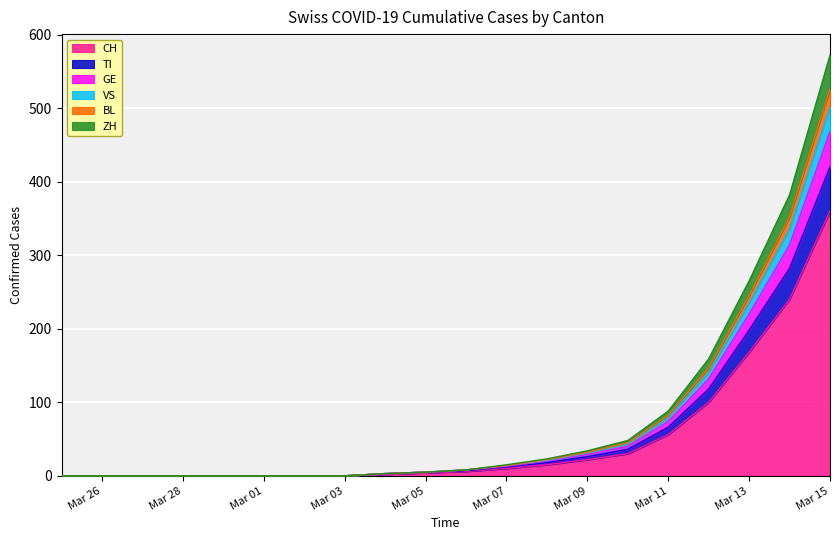

Which category has the highest value in the CH series?

Mar 15